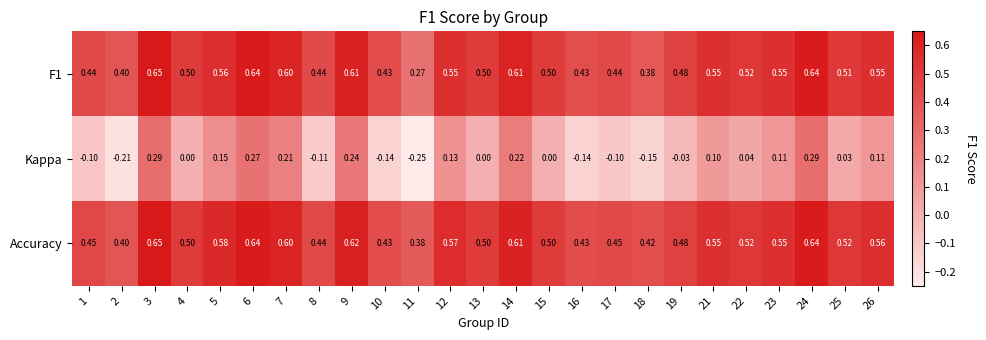

At how many categories does at least one series exceed 0?

25